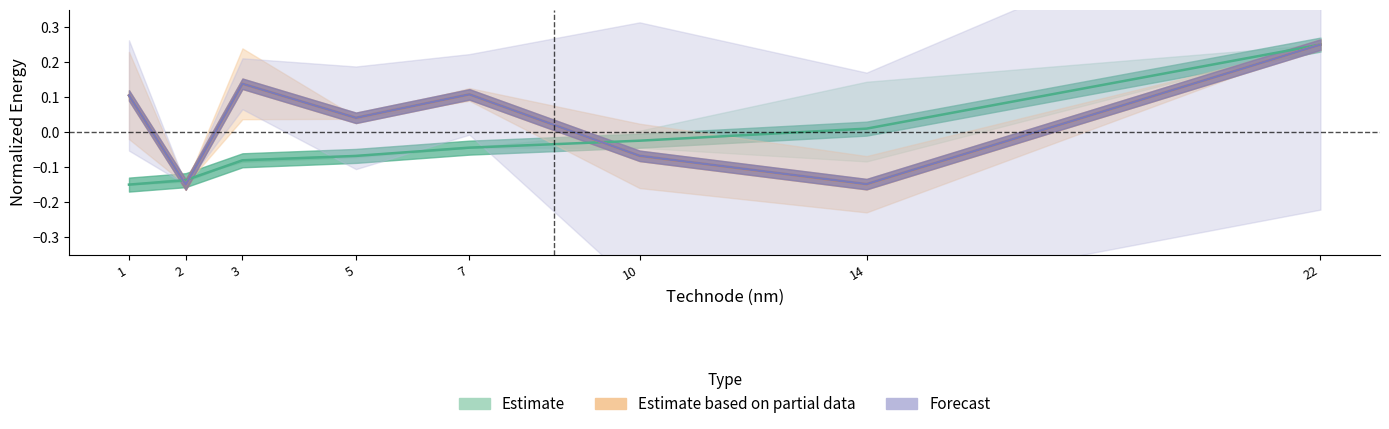

What is the value of the Estimate based on partial data point at the 3rd from the left?

0.1